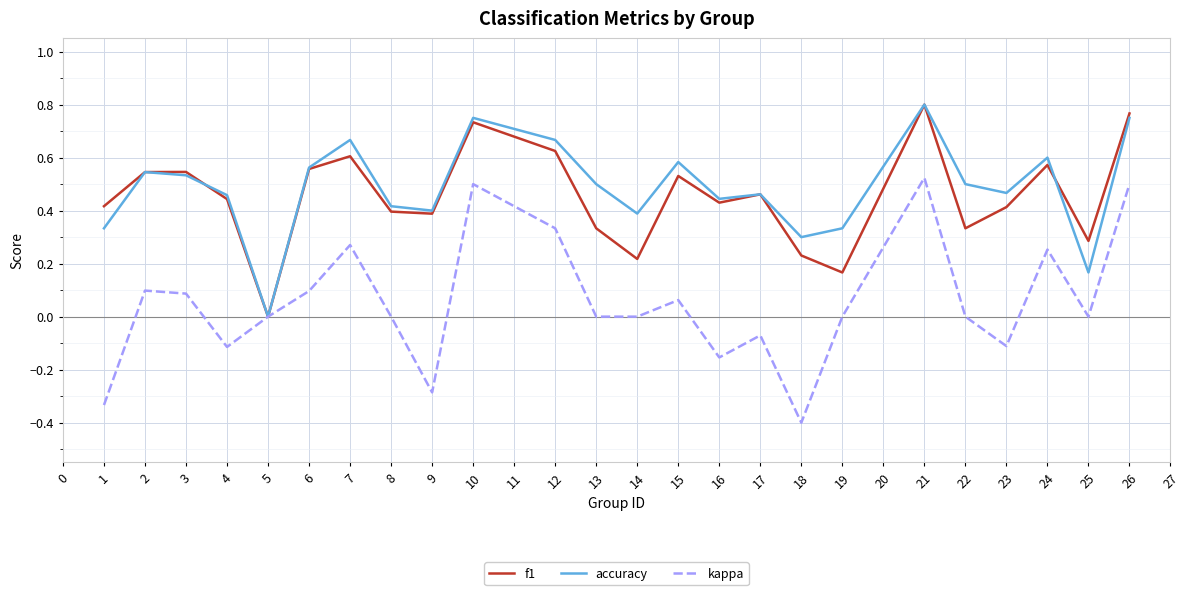

Is the value of accuracy at 7 greater than the value of kappa at 2?

Yes